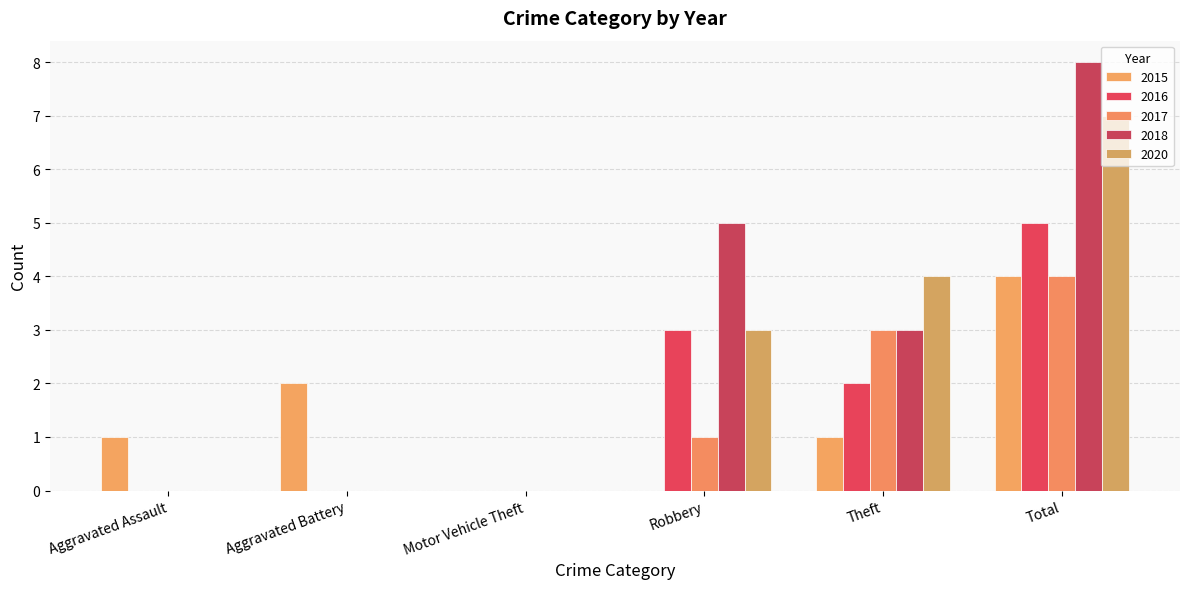

What is the maximum value shown in the chart?

8